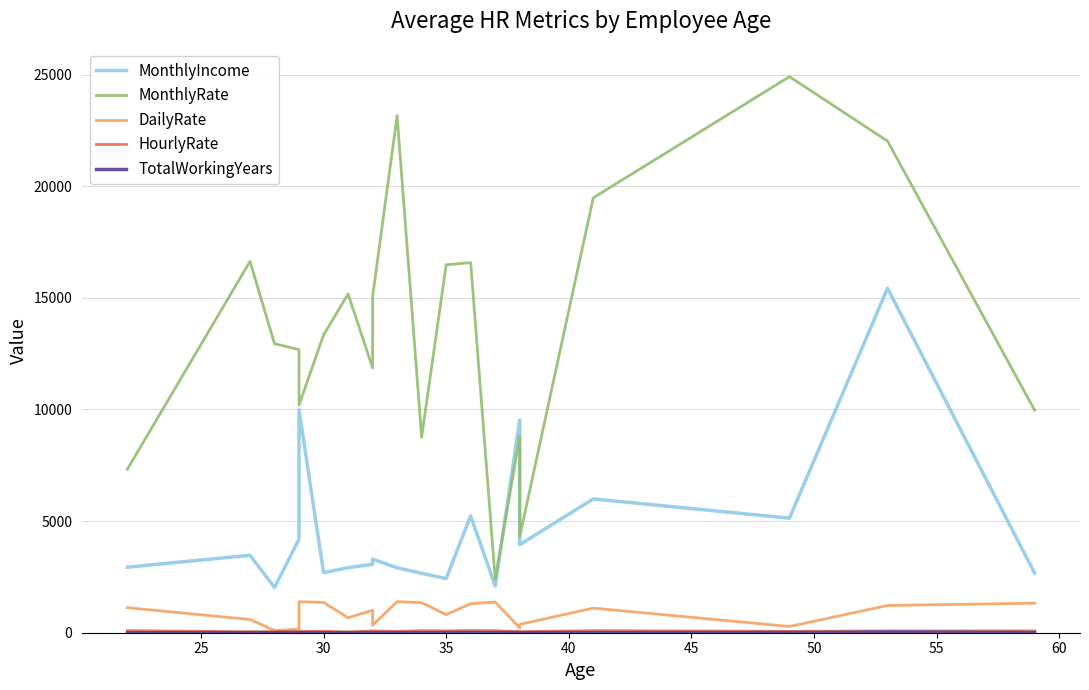

Does the chart display data point markers on the line(s)?

No